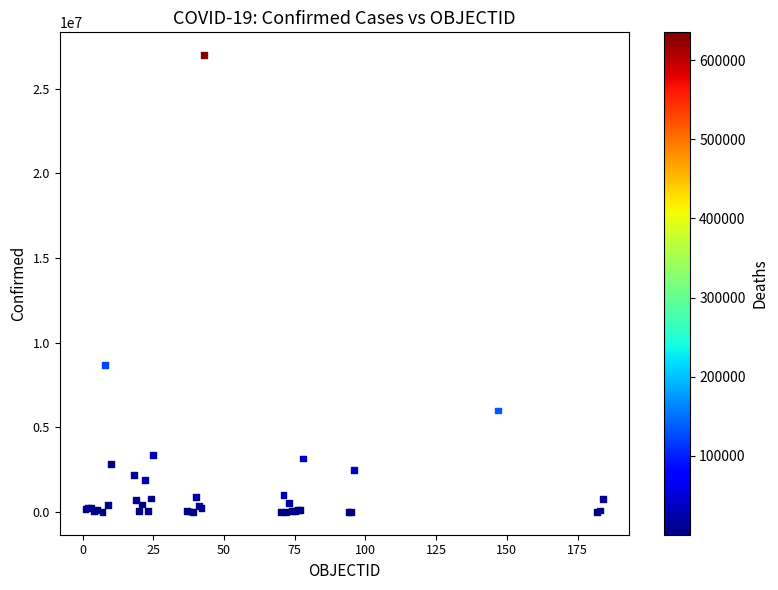

What Y value in the scatter plot is closest to 13489781?

8675327